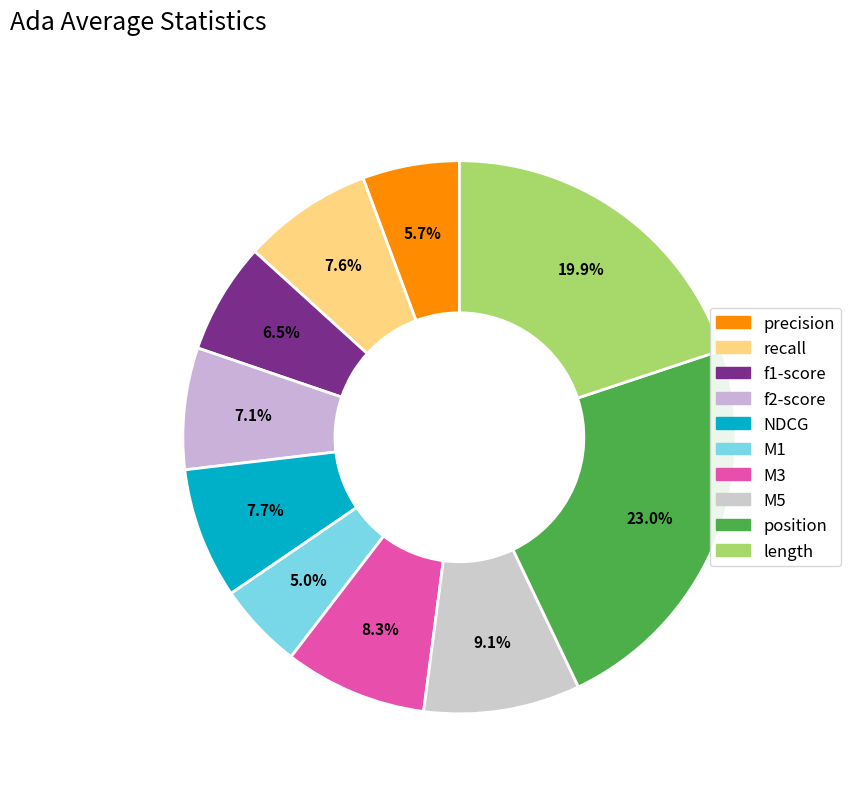

Which category has the smallest portion of the pie?

stats_for_M1